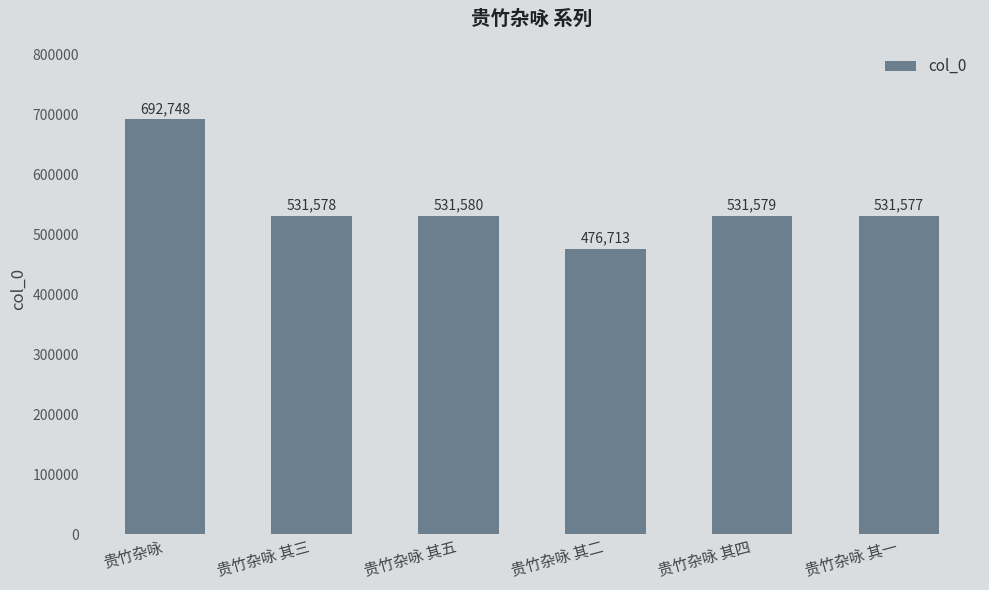

Is it true that the value at 贵竹杂咏 其二 is 216634?

False